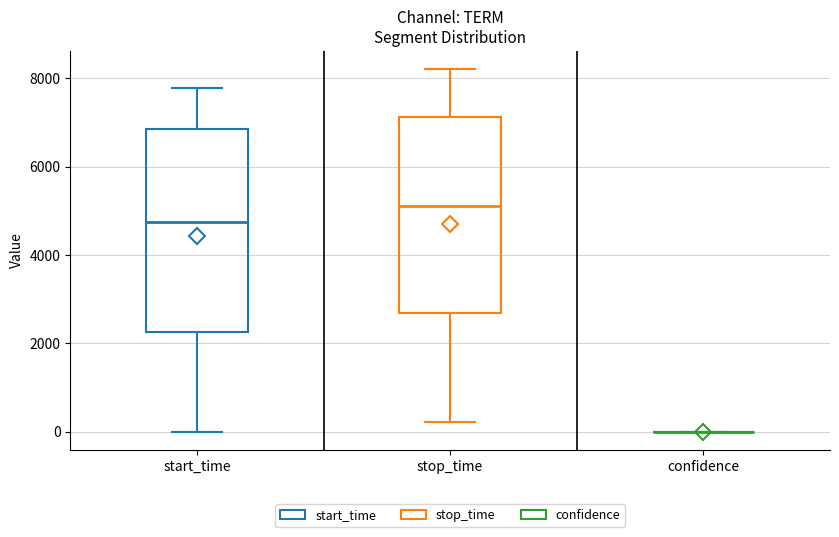

Reading left to right, transcribe this box plot: for each box, give where its median line is, the range the box spans, and where its two whiskers end, as read against the y-axis. The values are not printed on the chart, so give them approximately, as read against the axis.

start_time: median 4800, box 2200 to 6800, whiskers 0 to 7800
stop_time: median 5200, box 2600 to 7200, whiskers 200 to 8200
confidence: box collapsed to a line at 0, whiskers 0 to 0